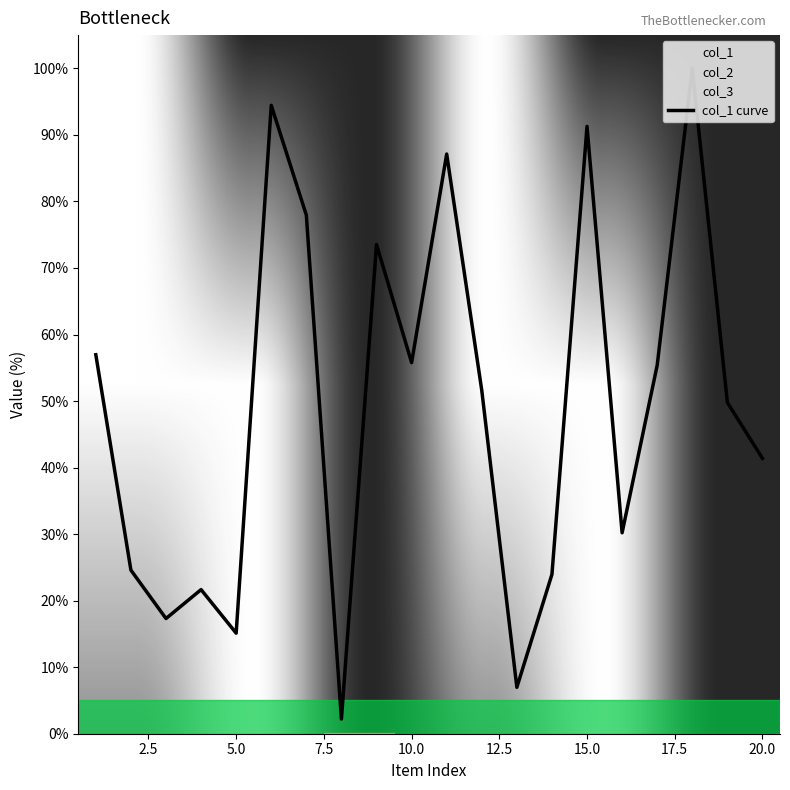

What is the maximum value for col_1 curve?

100.0